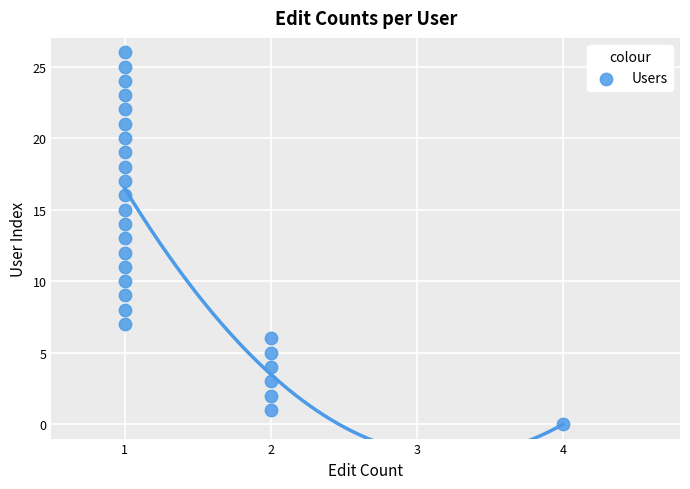

What is the range of Y values (max minus min)?

26